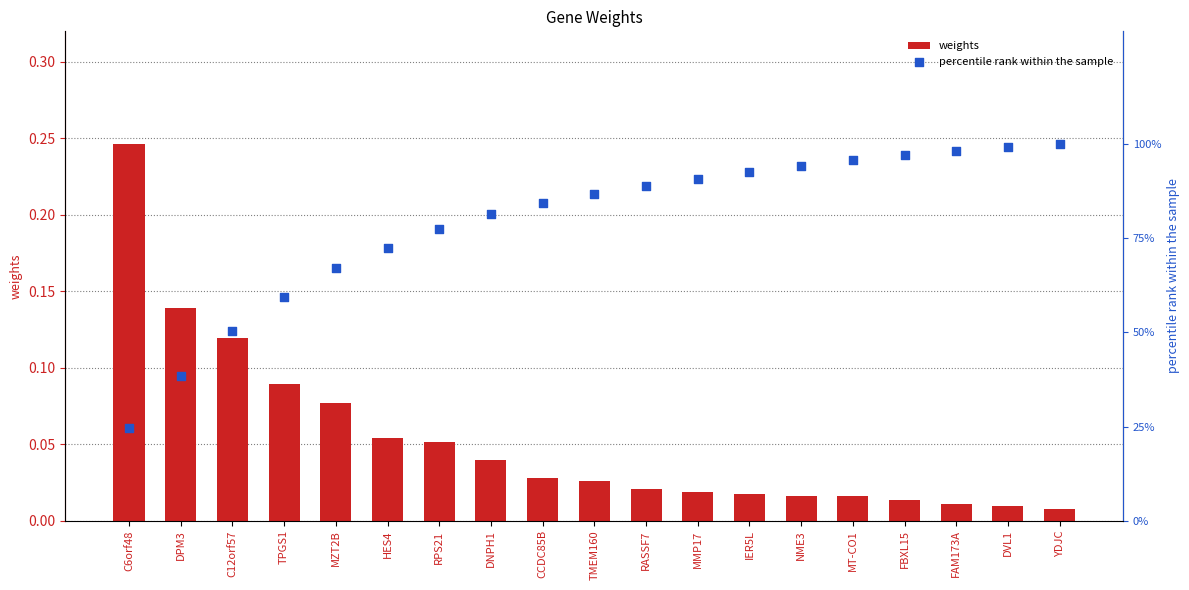

Which series has the largest total across all categories?

percentile rank within the sample